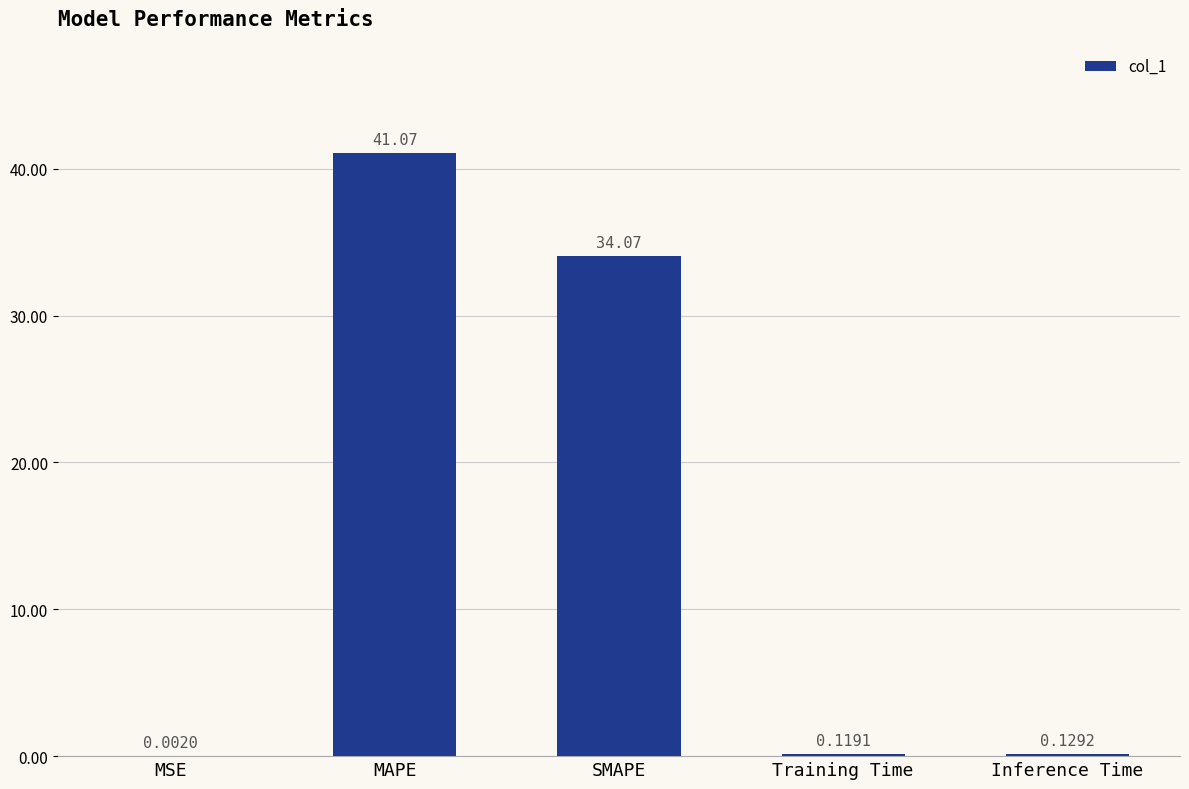

Which label corresponds to the largest value in the chart?

MAPE